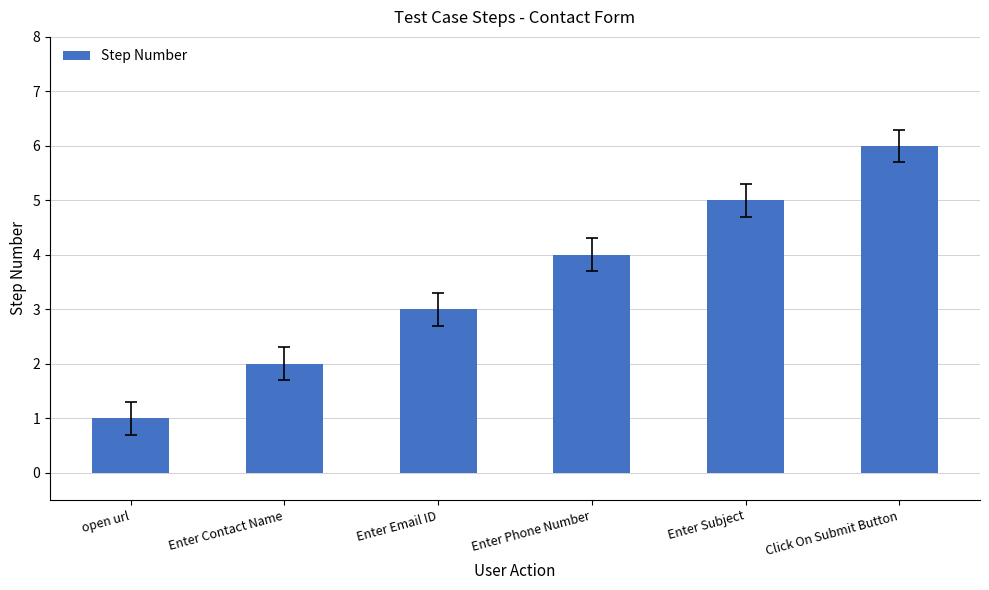

Read the value at Enter Email ID.

3